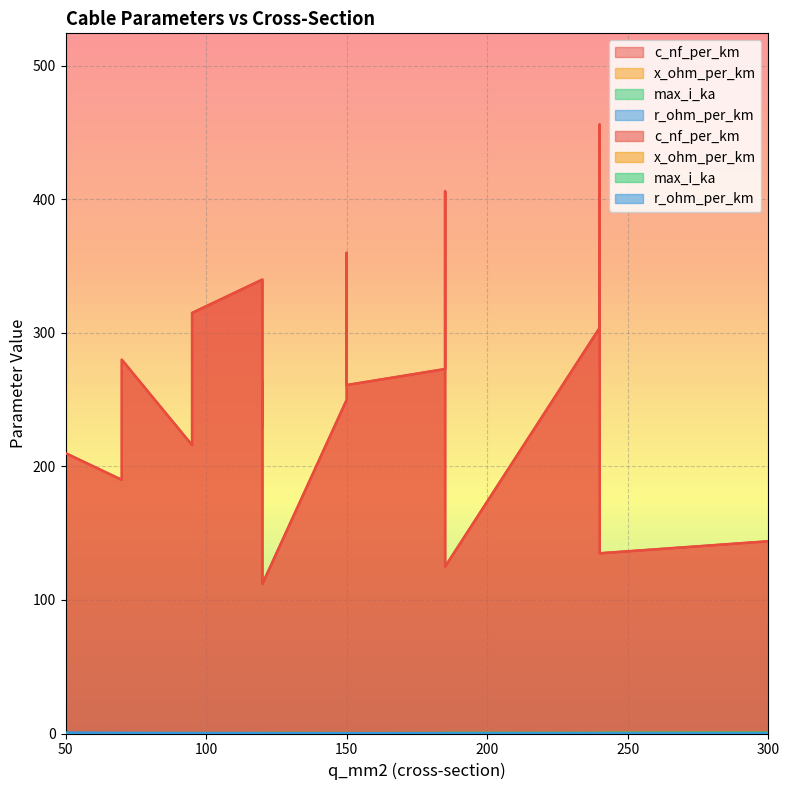

Reading right to left, extract all data points from this chart.

c_nf_per_km: 300=144.0	240=135.0	185=125.0	120=112.0	70=280.0	120=340.0	150=360.0	70=190.0	120=230.0	150=250.0	240=456.0	185=406.0	95=315.0	240=304.0	185=273.0	95=216.0	150=261.0	120=264.0	50=210.0
x_ohm_per_km: 300=0.1	240=0.1	185=0.2	120=0.2	70=0.1	120=0.1	150=0.1	70=0.1	120=0.1	150=0.1	240=0.1	185=0.1	95=0.1	240=0.1	185=0.1	95=0.1	150=0.1	120=0.1	50=0.1
max_i_ka: 300=0.6	240=0.5	185=0.5	120=0.4	70=0.2	120=0.3	150=0.3	70=0.2	120=0.3	150=0.3	240=0.4	185=0.4	95=0.2	240=0.4	185=0.4	95=0.3	150=0.3	120=0.2	50=0.1
r_ohm_per_km: 300=0.1	240=0.1	185=0.1	120=0.2	70=0.4	120=0.3	150=0.2	70=0.4	120=0.3	150=0.2	240=0.1	185=0.2	95=0.3	240=0.1	185=0.2	95=0.3	150=0.2	120=0.2	50=0.6